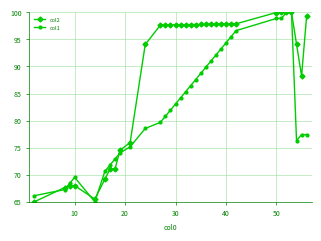

What is the minimum value for col1?

65.0